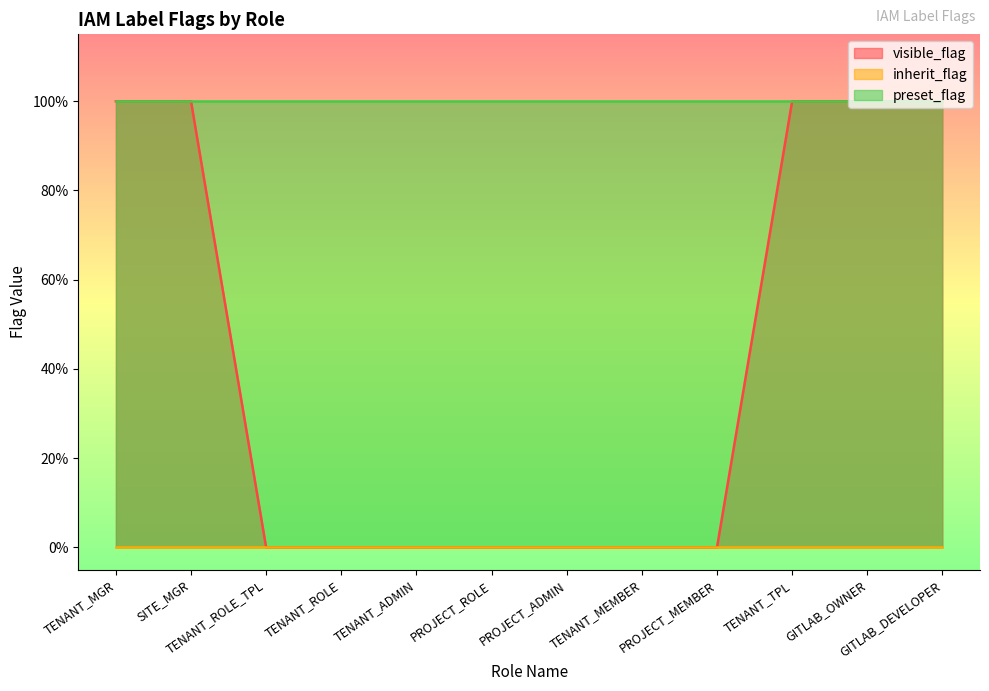

Reading left to right, what are all the values shown in this chart?

visible_flag: 1	1	0	0	0	0	0	0	0	1	1	1
inherit_flag: 0	0	0	0	0	0	0	0	0	0	0	0
preset_flag: 1	1	1	1	1	1	1	1	1	1	1	1